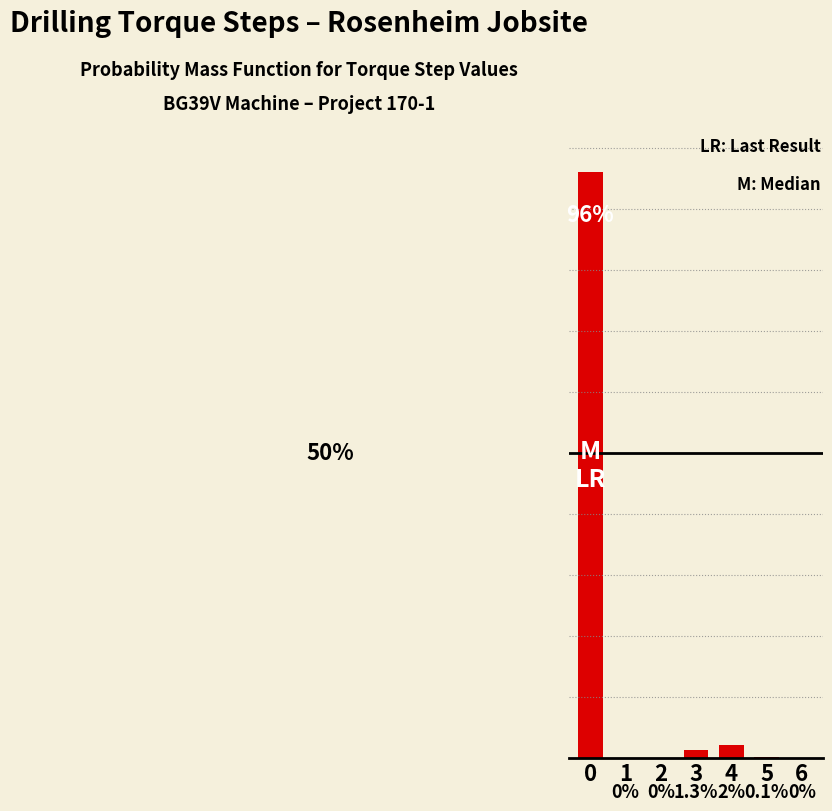

Does the chart contain any negative values?

No